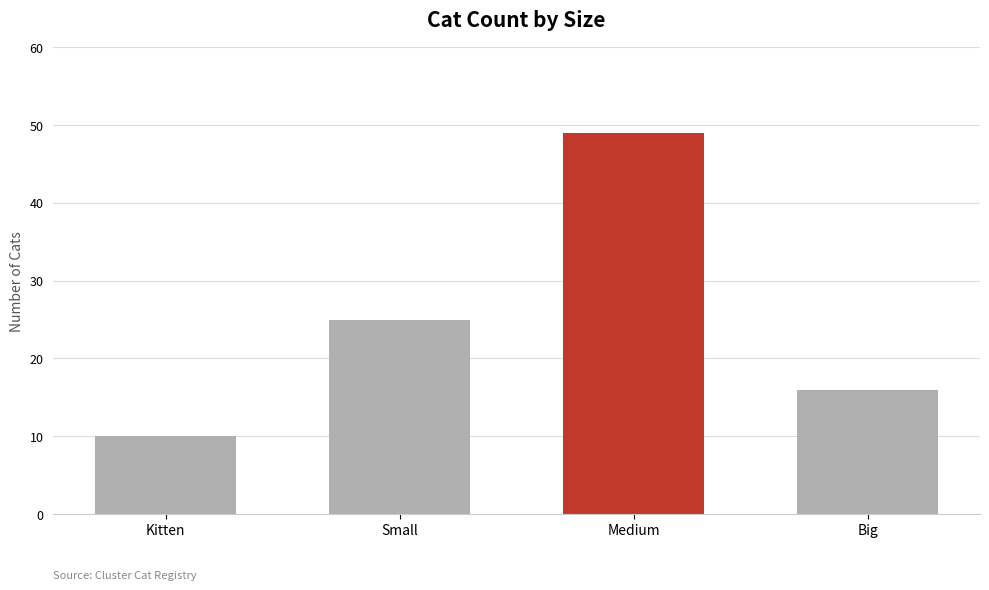

What is the change in value from Kitten to Big?

+6